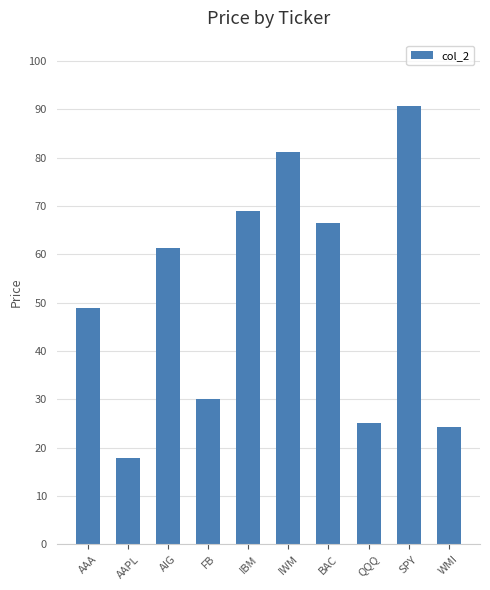

Are the bars grouped side by side (vs. stacked)?

No